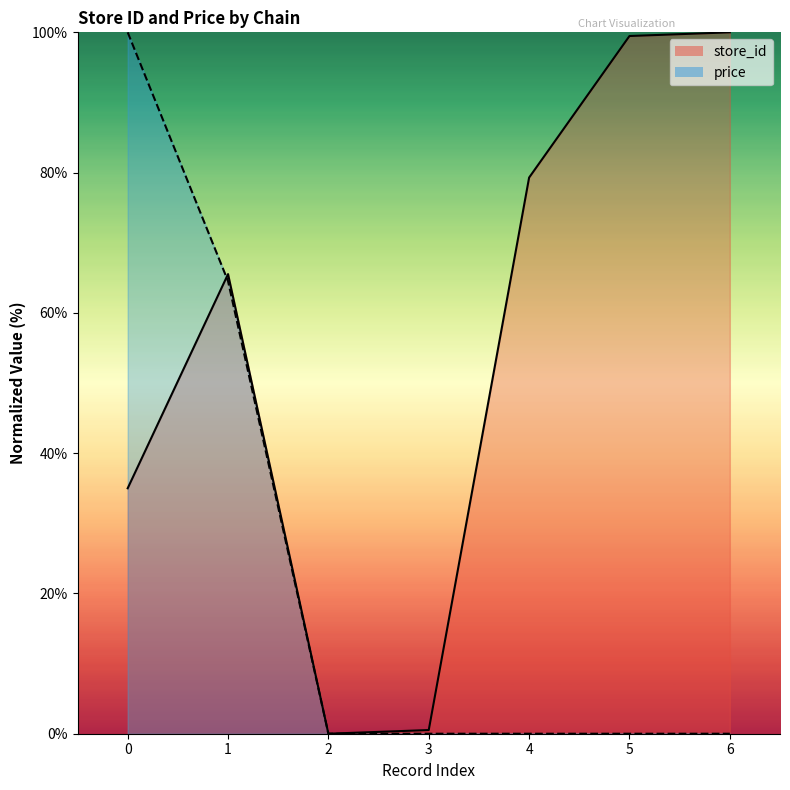

How many times do store_id and price cross each other?

1